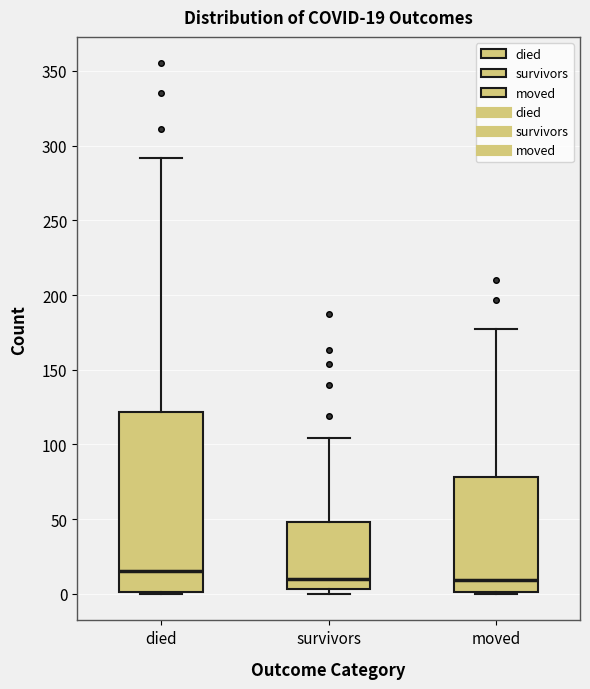

Which box is the tallest, from its lower edge to its upper edge?

died